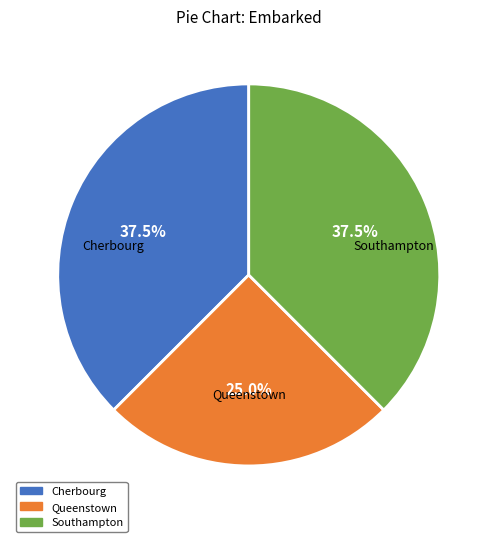

Which has a higher value, Cherbourg or Queenstown?

Cherbourg